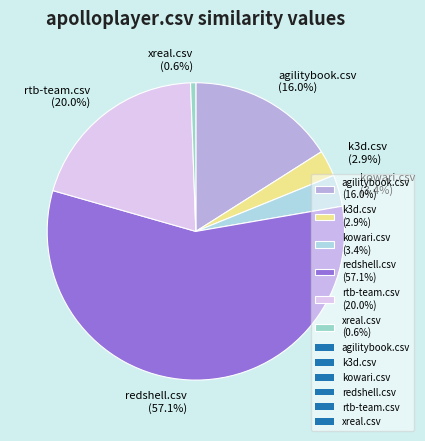

Which category has the smallest portion of the pie?

xreal.csv (0.6%)